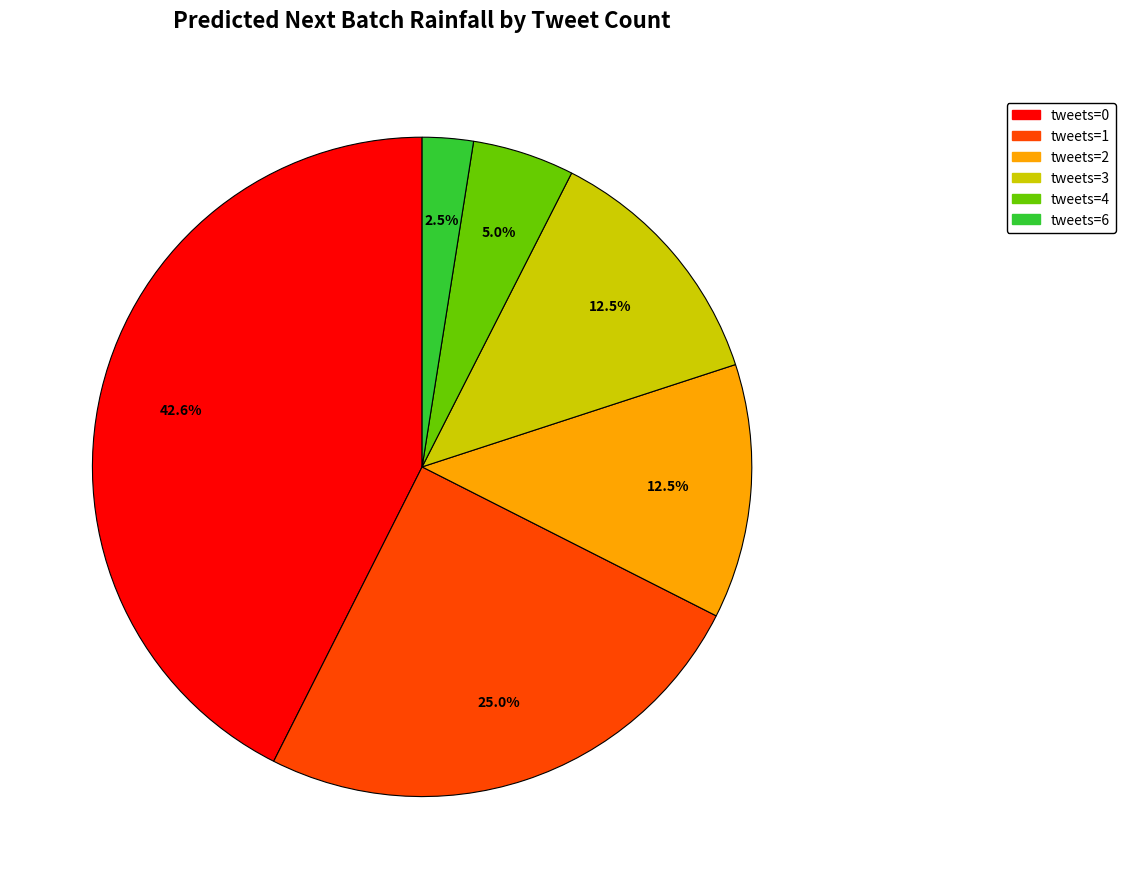

Does any single category account for the majority?

No